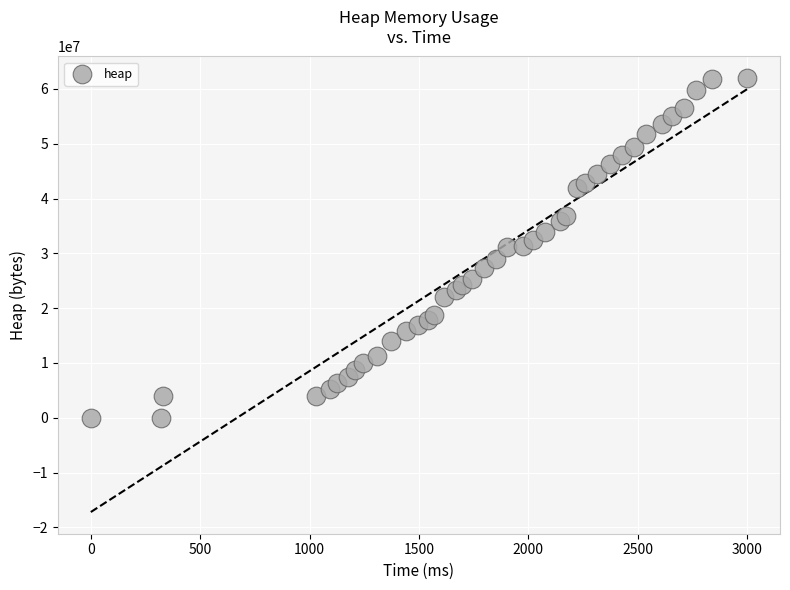

What is the range of Y values (max minus min)?

61962288